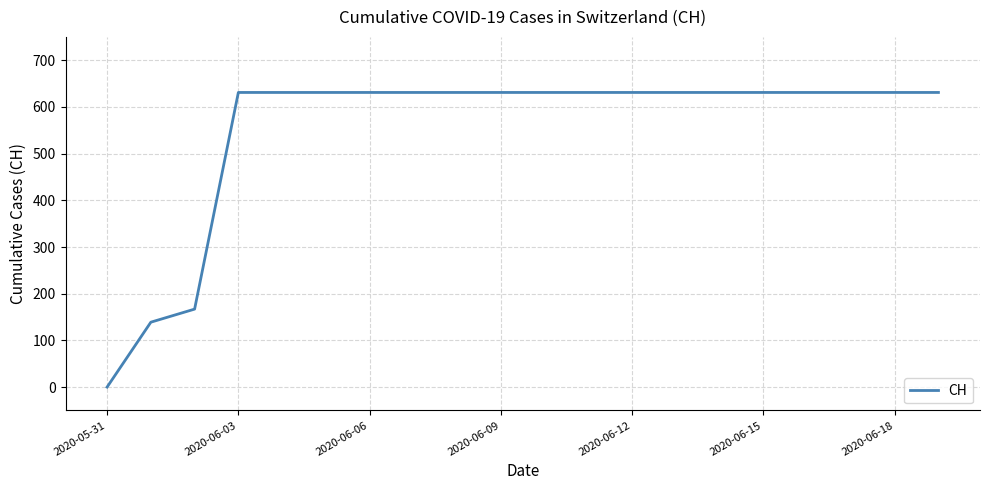

What is the difference between the maximum and minimum values?

631